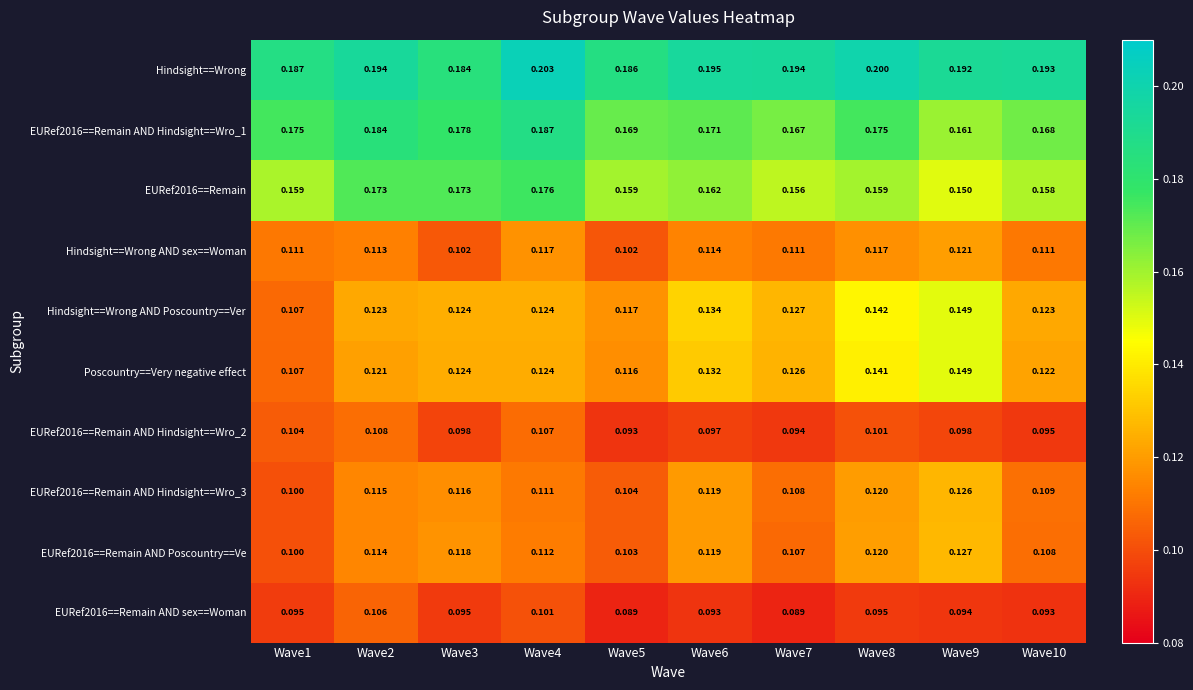

At how many categories does at least one series exceed 0?

10